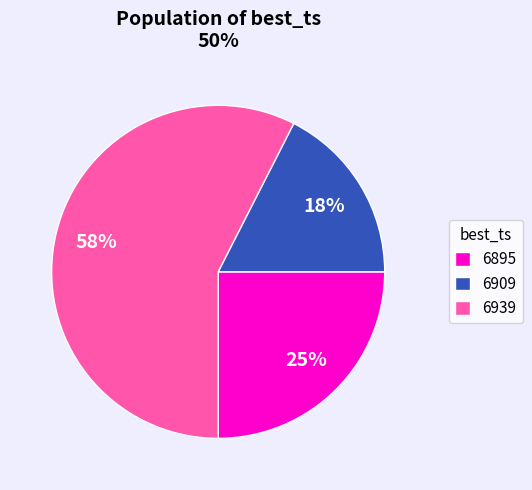

What is the largest slice in the pie chart?

6939